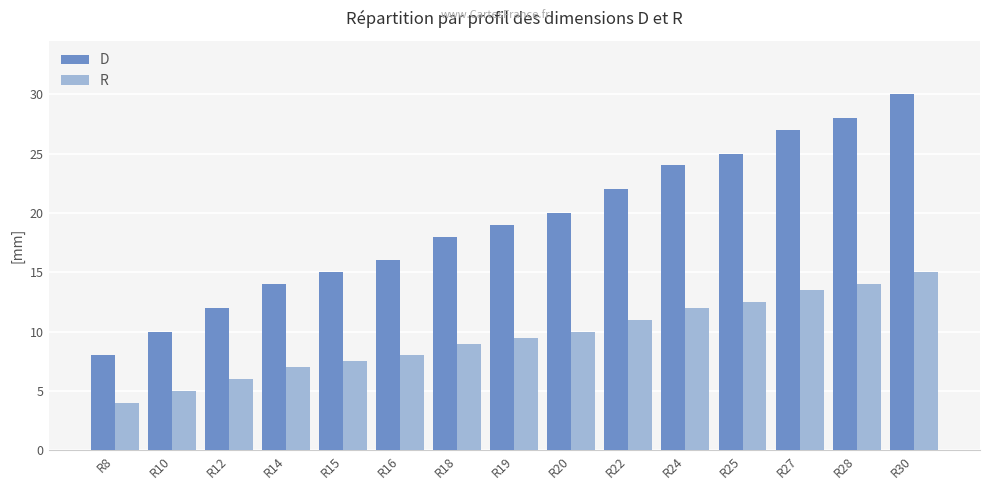

At which category is the sum across all series the highest?

R30